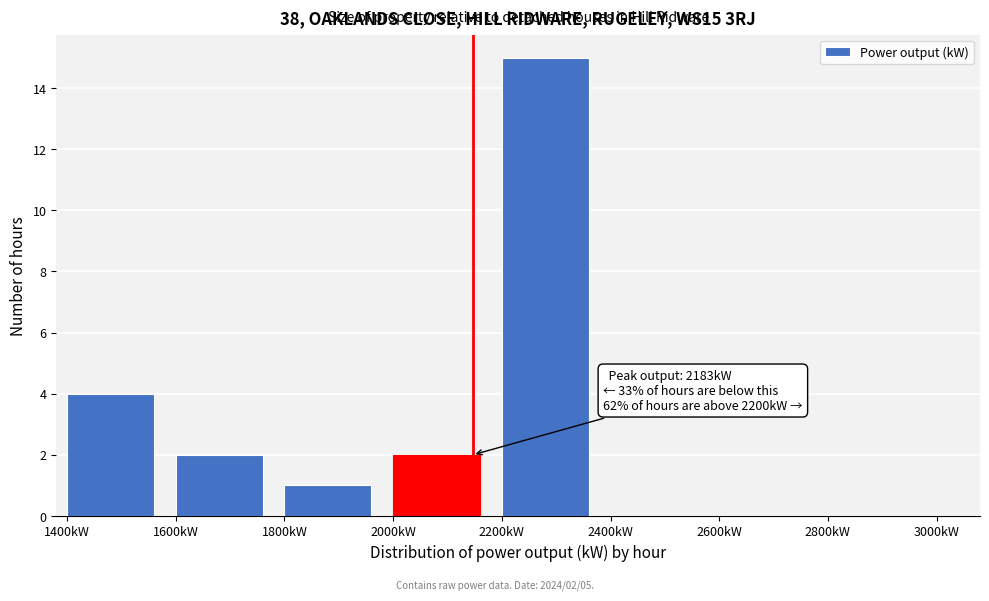

Reading left to right, transcribe all the data shown in this chart.

1400kW=4	1600kW=2	1800kW=1	2000kW=2	2200kW=15	2400kW=0	2600kW=0	2800kW=0